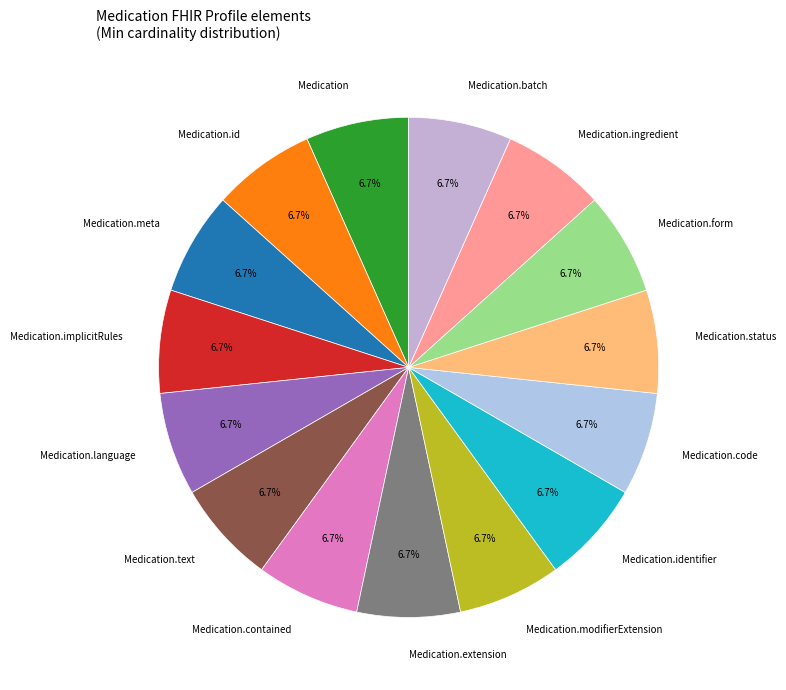

Does Medication.form represent more than half of the total?

No